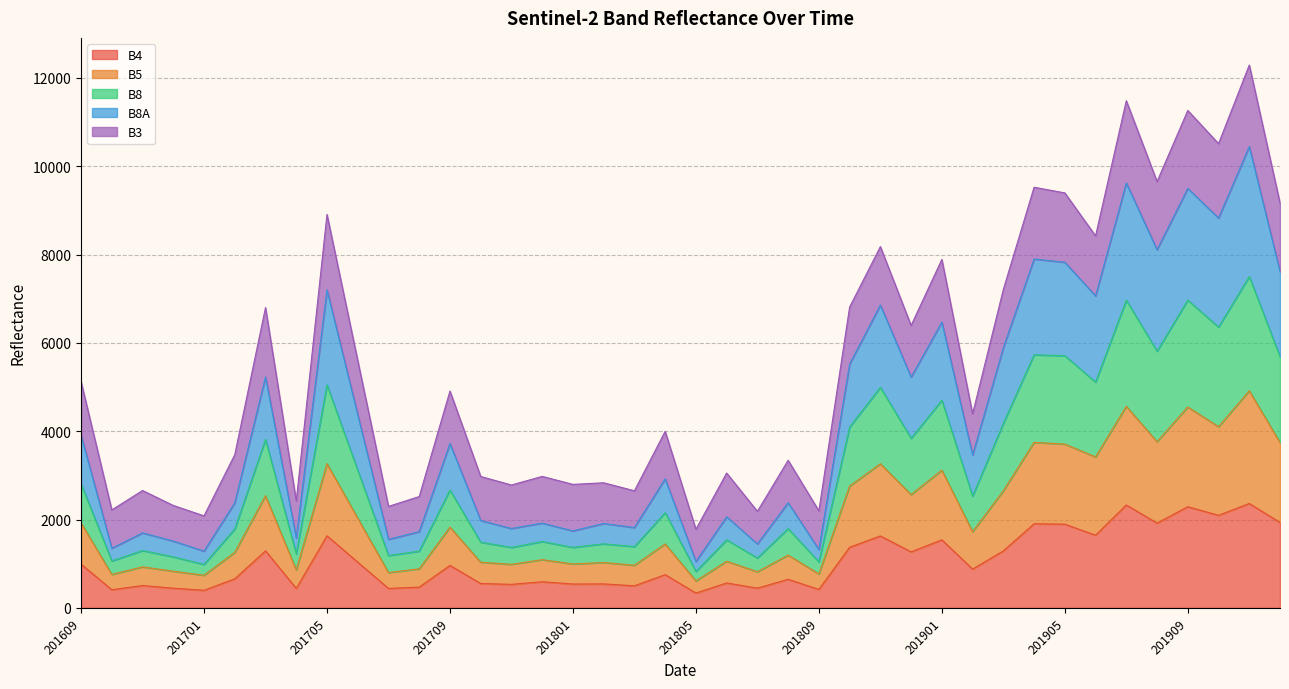

How many data points in B4 are less than 877?

20